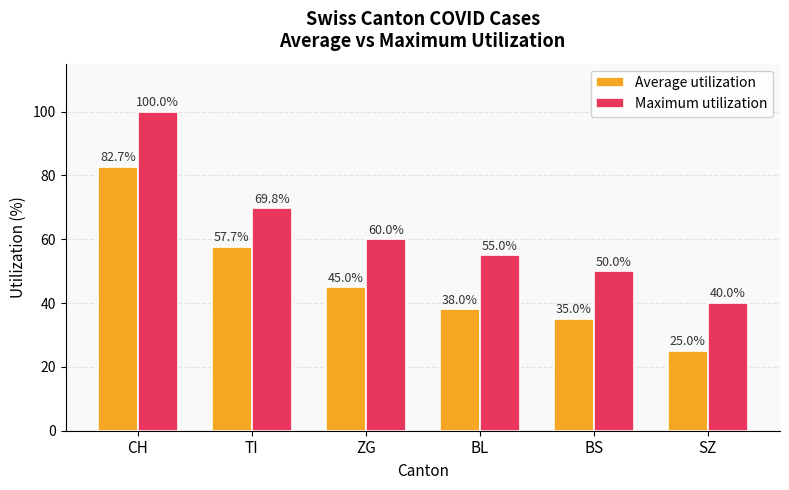

List the series in order of their peak value, lowest first.

Average utilization, Maximum utilization